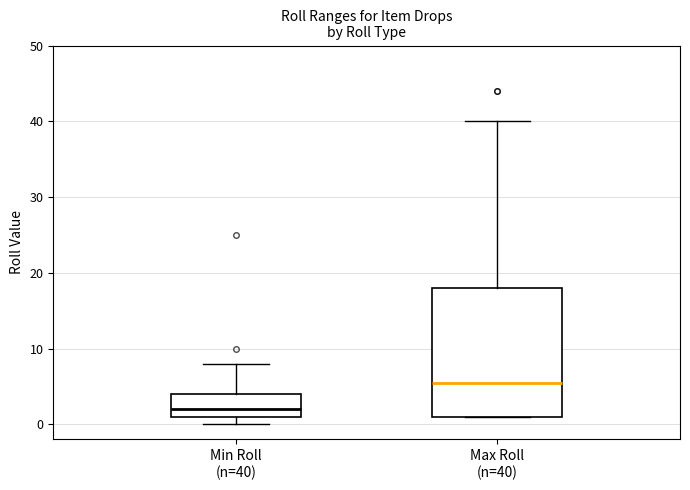

Reading left to right, read every box against the y-axis: the position of its median line, the range the box covers, and the ends of its whiskers. The values are not printed on the chart, so give them approximately, as read against the axis.

Min Roll (n=40): median 2, box 1 to 4, whiskers 0 to 8
Max Roll (n=40): median 6, box 1 to 18, whiskers 1 to 40